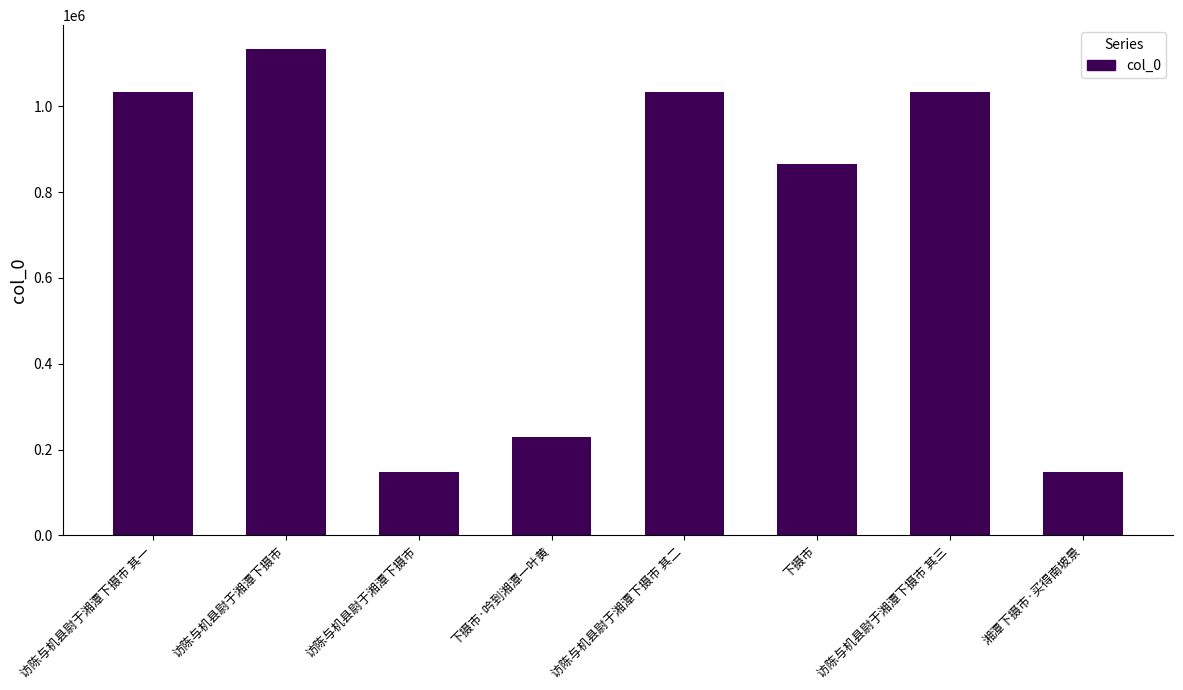

Does the chart contain stacked bars?

No